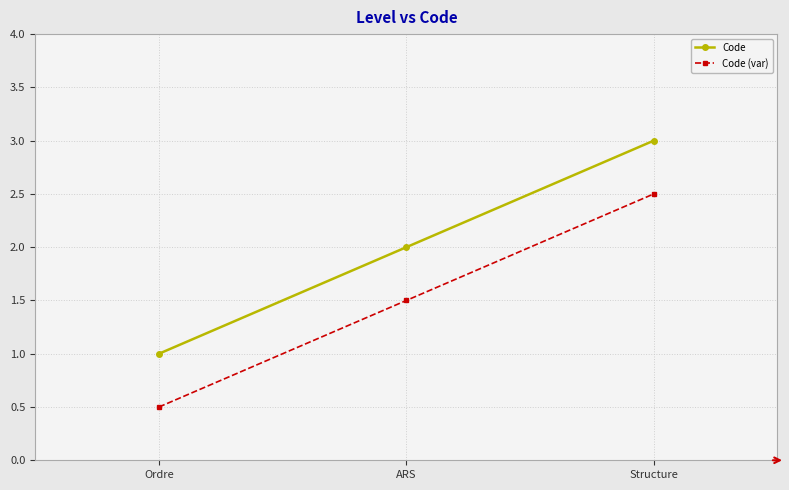

What is the sum of all Code (var) values?

4.5